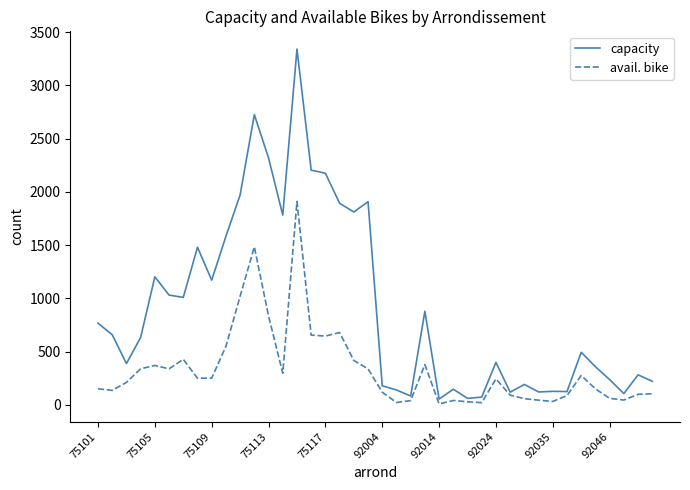

List the series in order of their overall mean, lowest first.

avail. bike, capacity